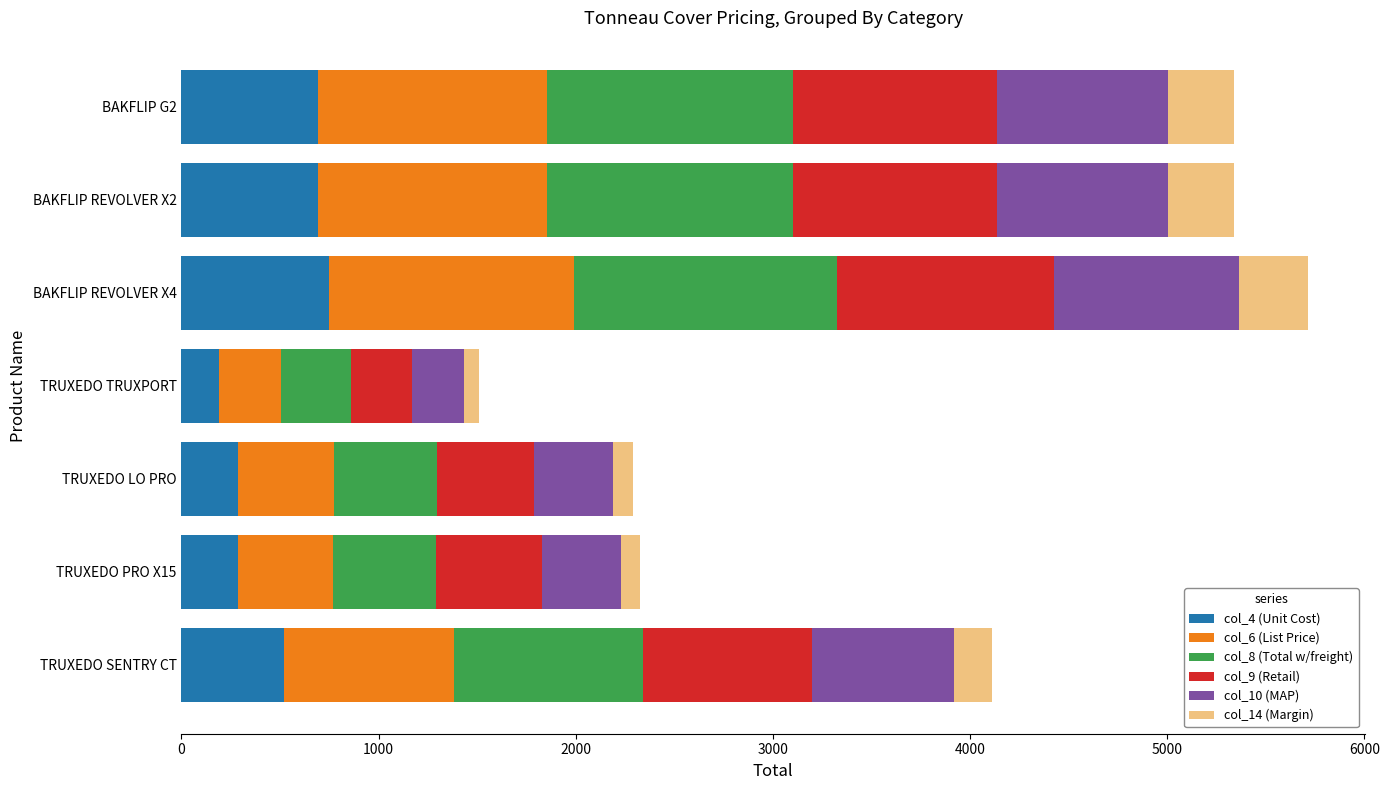

The value of col_4 (Unit Cost) at BAKFLIP REVOLVER X2 is 694.9. True or false?

True